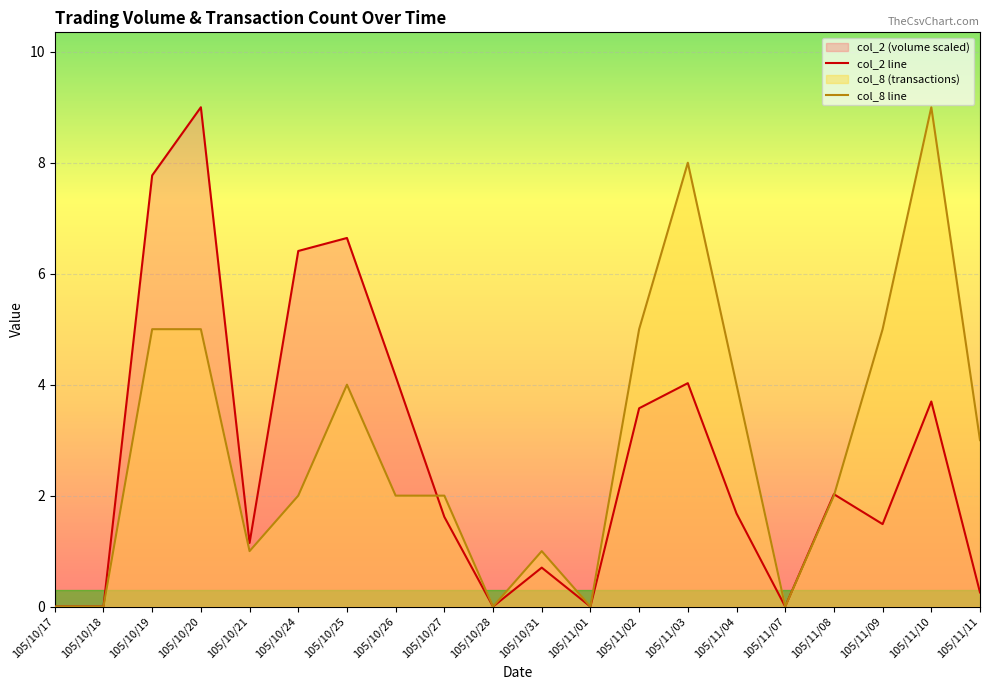

What is the sum of all col_2 line values?

54.2